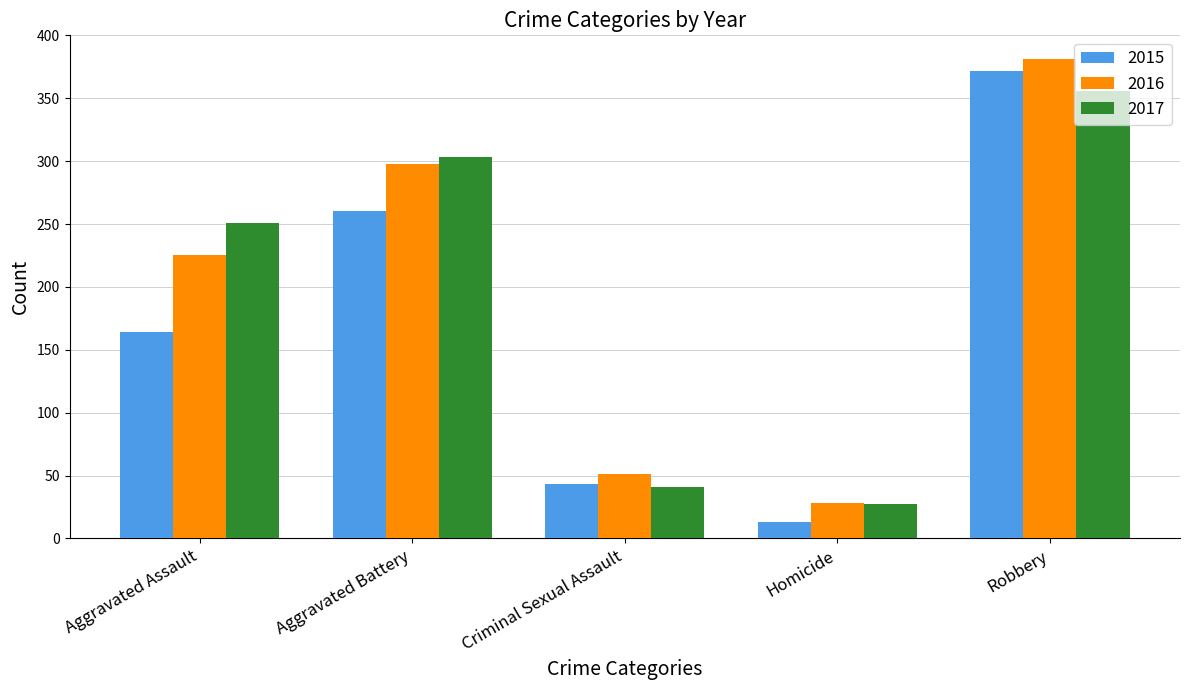

What is the difference between the highest and lowest values at Homicide?

15